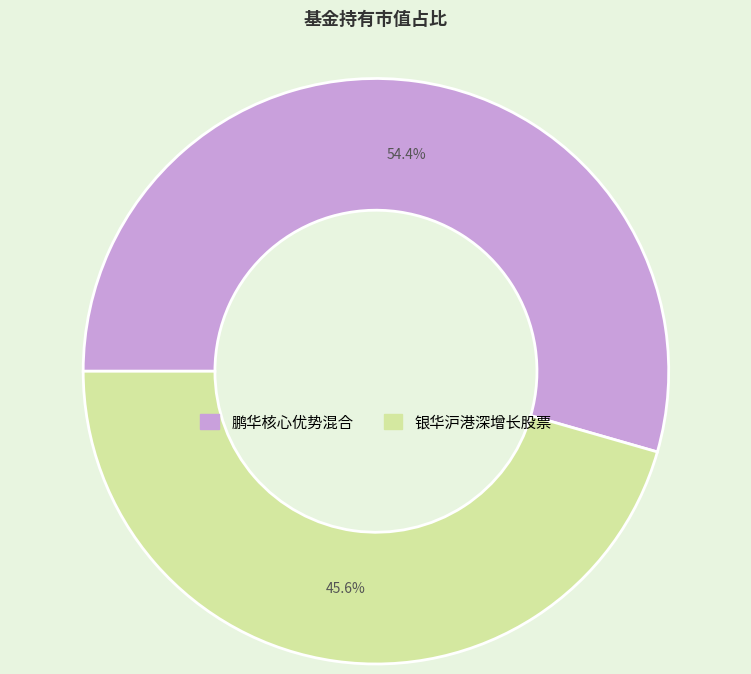

The 银华沪港深增长股票 slice represents 33% of the pie. True or false?

False